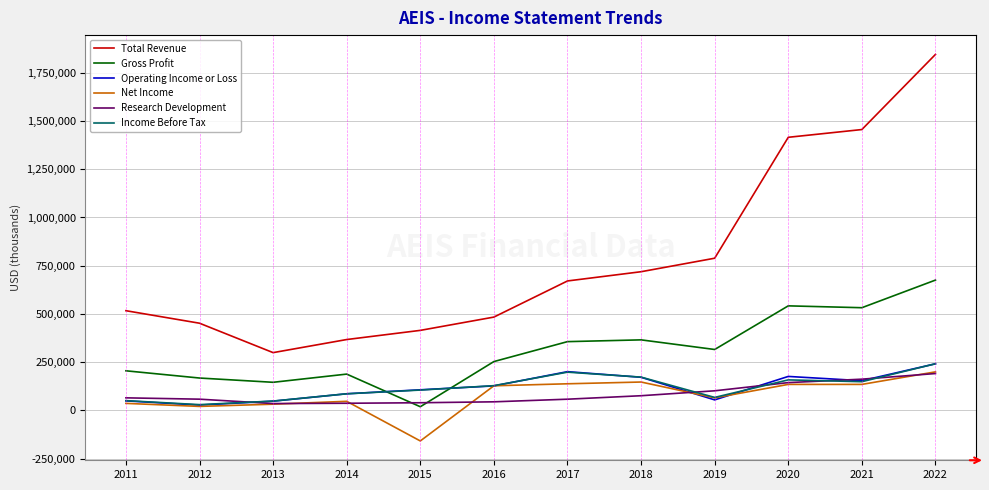

True or false: Total Revenue and Gross Profit intersect in this chart.

False